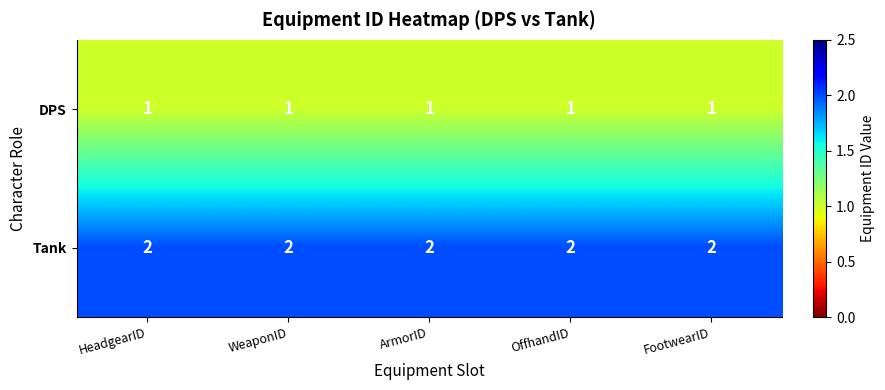

Rank the series by their maximum value, from highest to lowest.

Tank, DPS